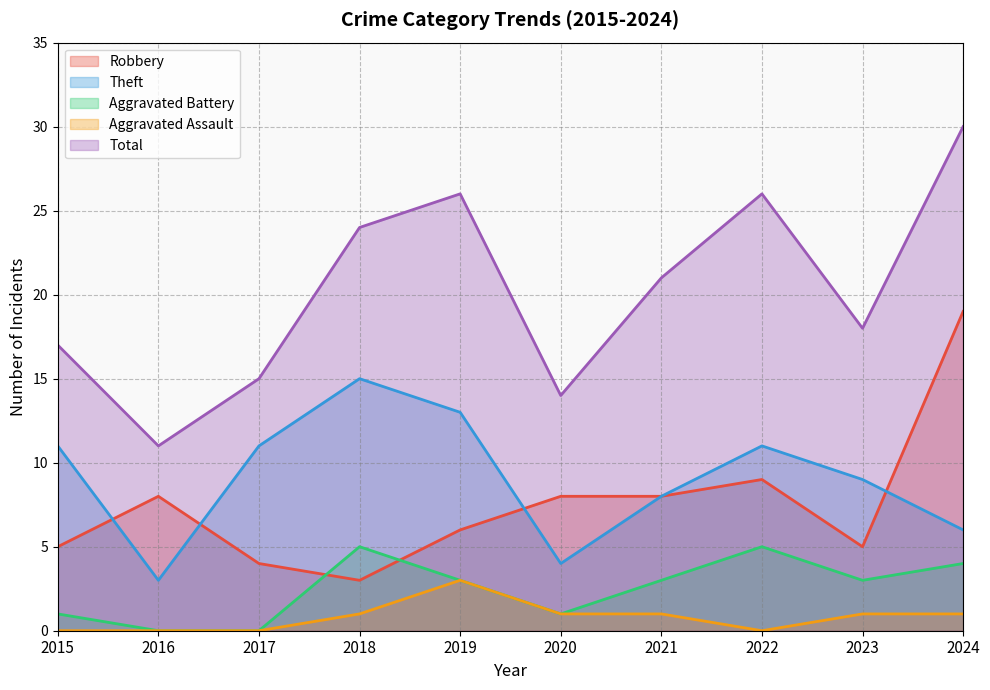

At which category does the chart reach its minimum across all series?

2016